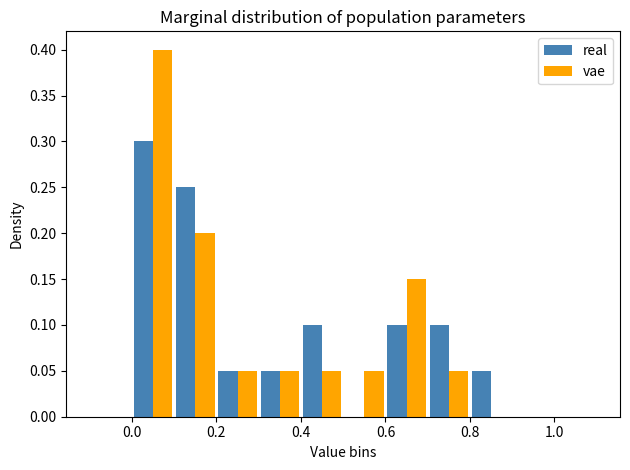

What is the height of the real bar covering 0.0 to 0.1 on the x-axis? The values are not printed on the chart, so give them approximately, as read against the axis.

0.30